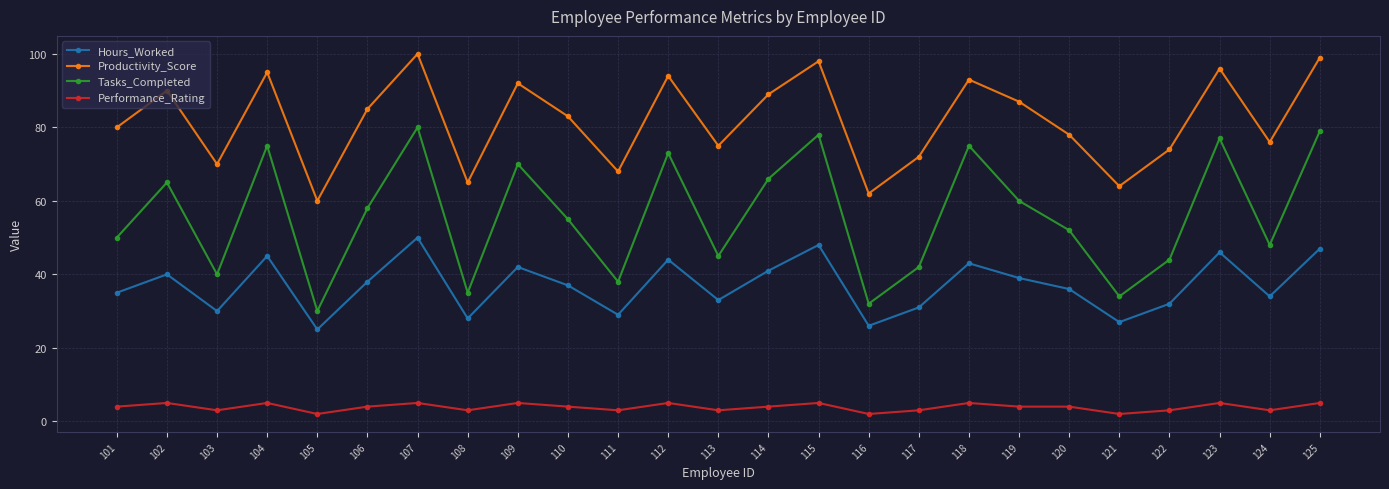

True or false: Productivity_Score and Performance_Rating cross at least once.

False